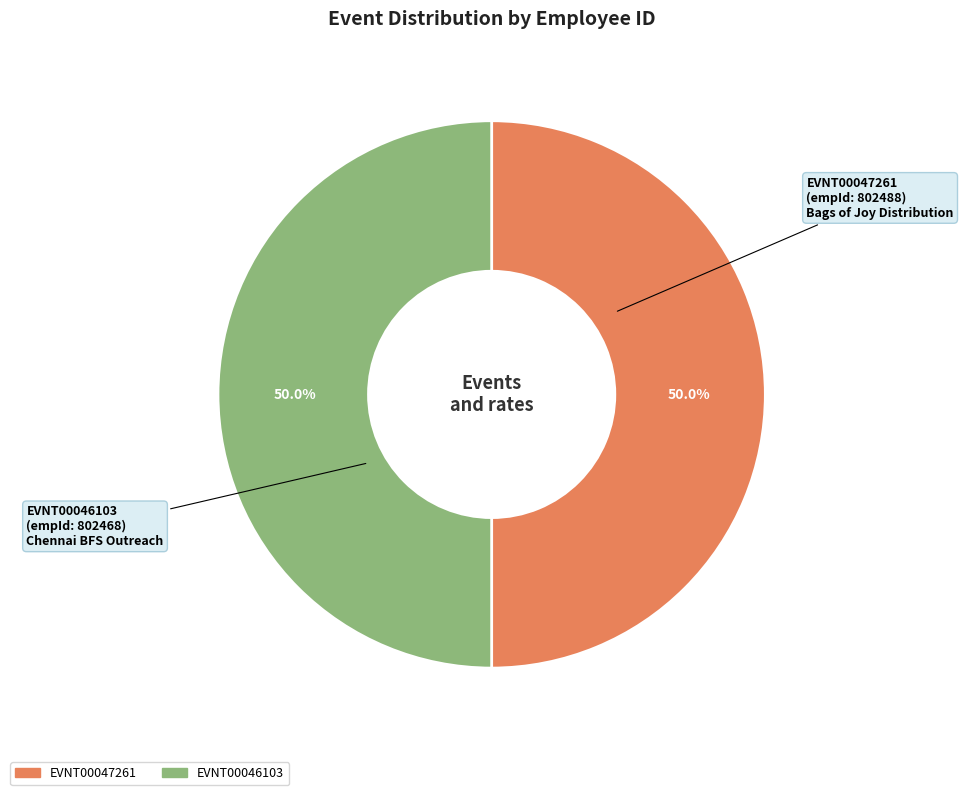

What percentage is NOT represented by EVNT00047261?

50.0%